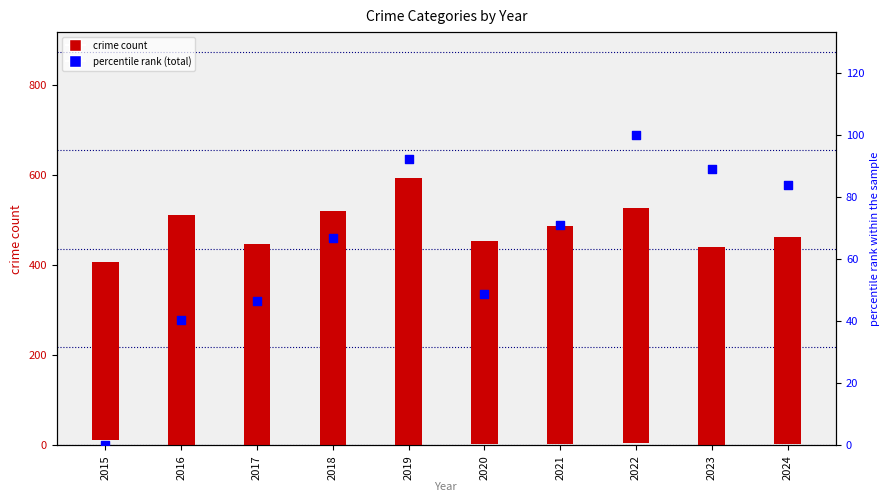

Between 2019 and 2024, which is larger?

2019